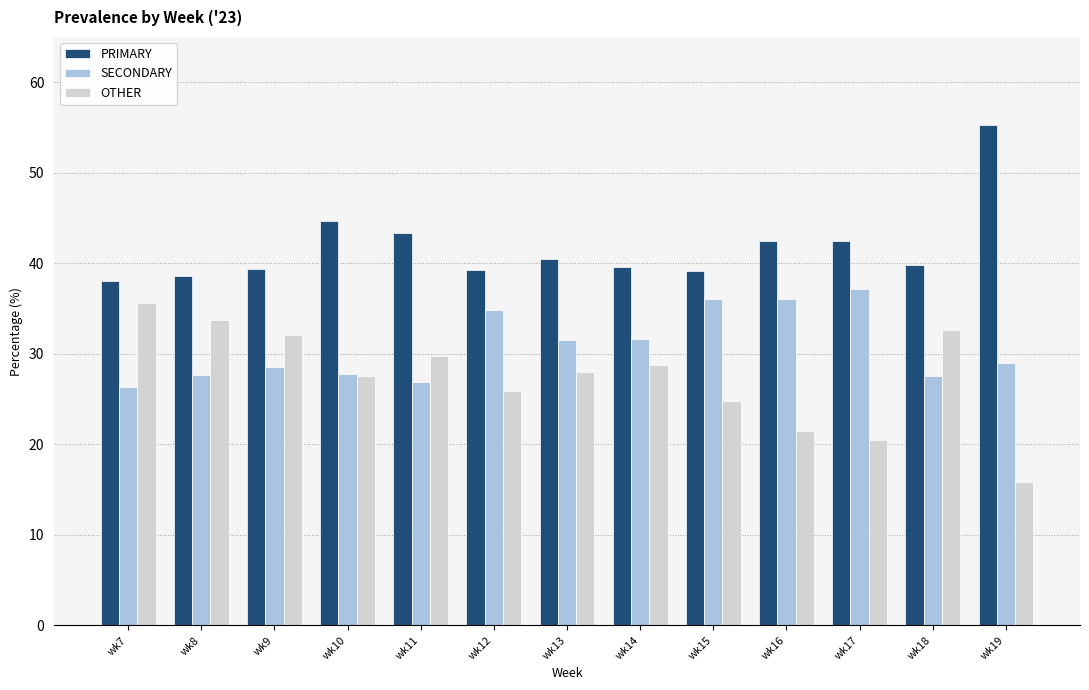

What is the sum of all SECONDARY values?

400.9